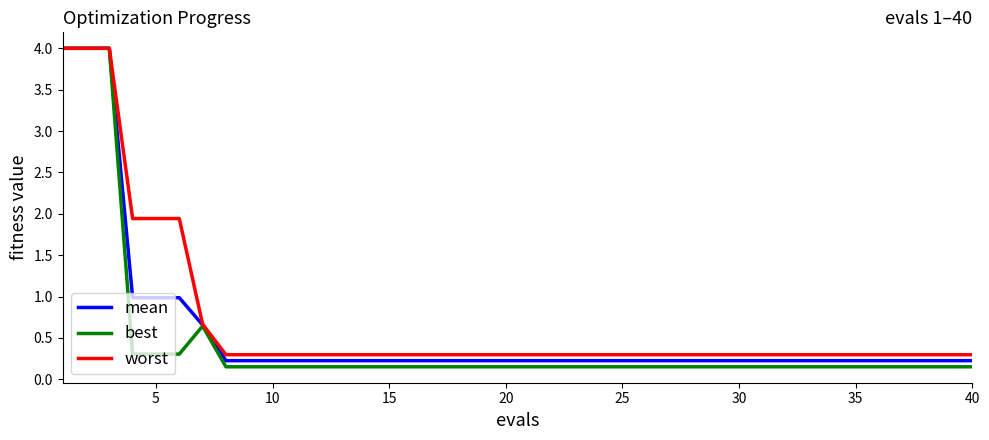

What is the difference between the maximum and minimum values in the worst series?

3.7